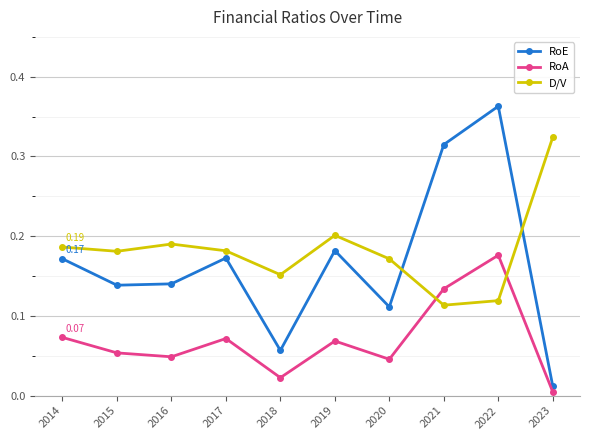

Where do D/V and RoA first cross each other?

2020 and 2021